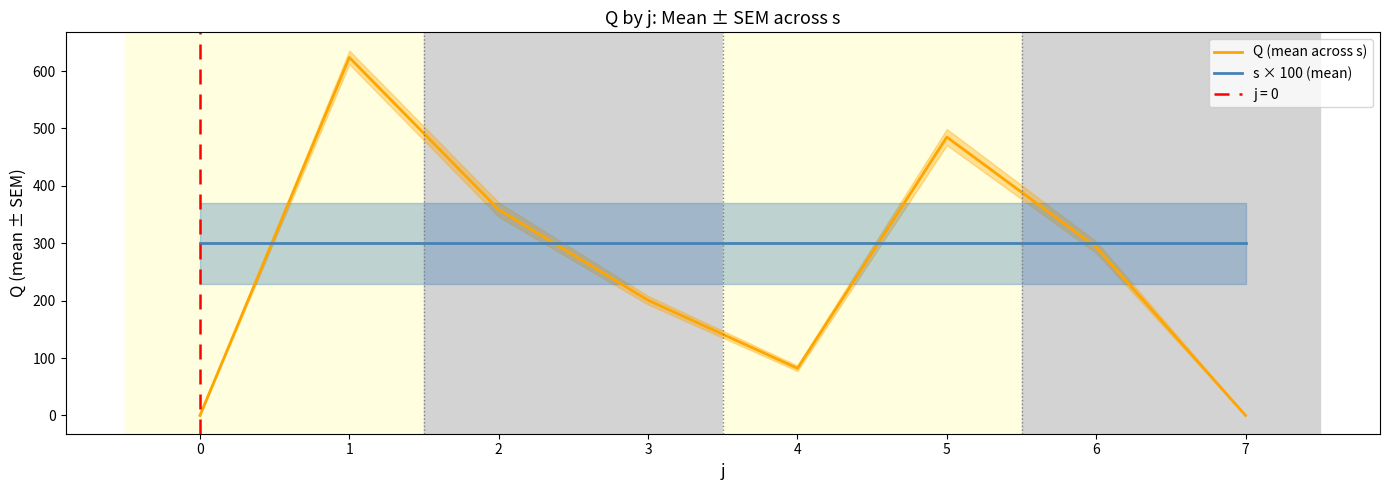

What is the difference between the second highest and second lowest values in the Q (mean across s) series?

485.0